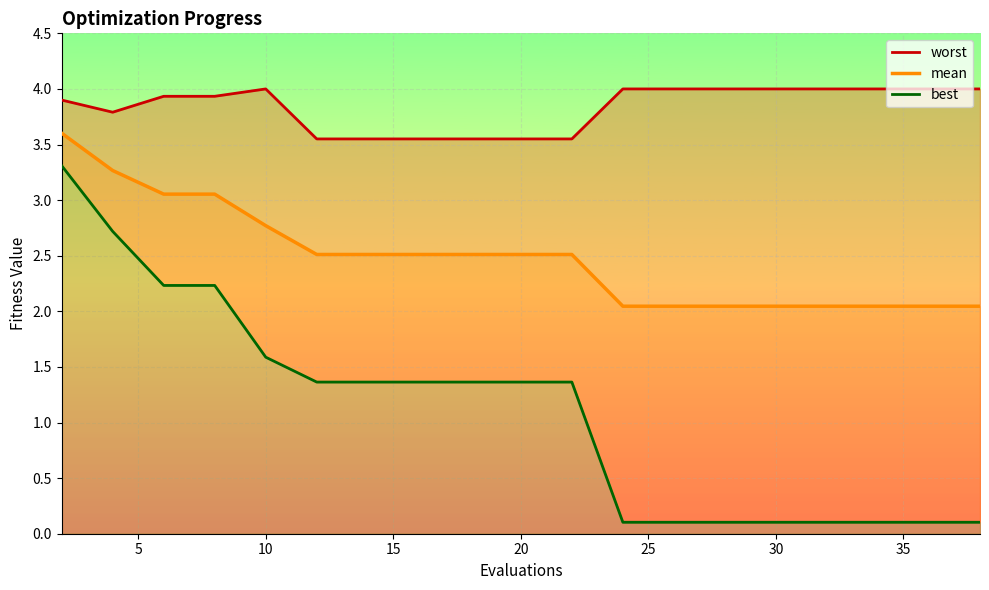

Is it true that mean equals 0.7 at 20?

False